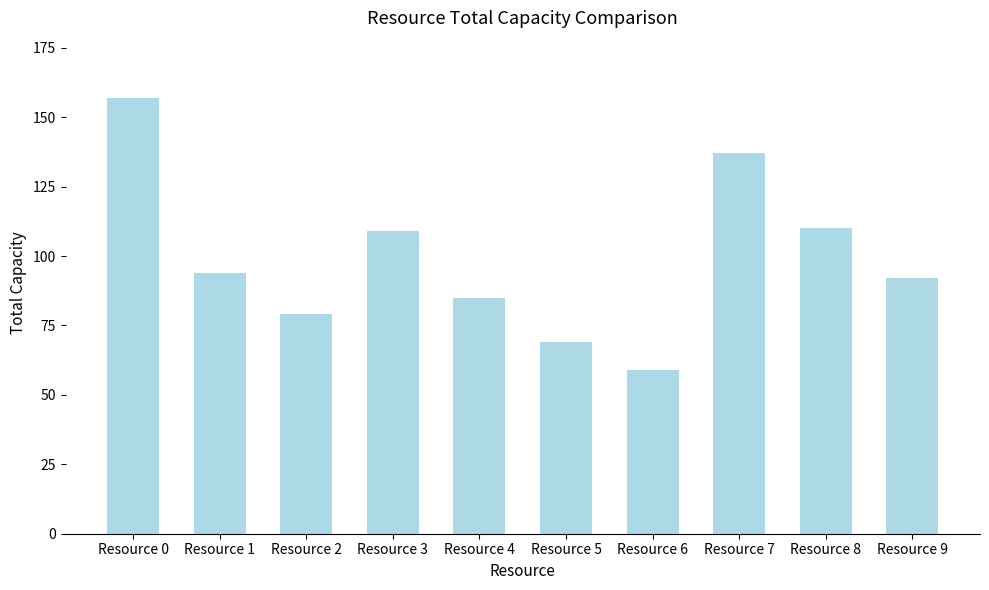

What is the value of the 9th bar from the left?

110